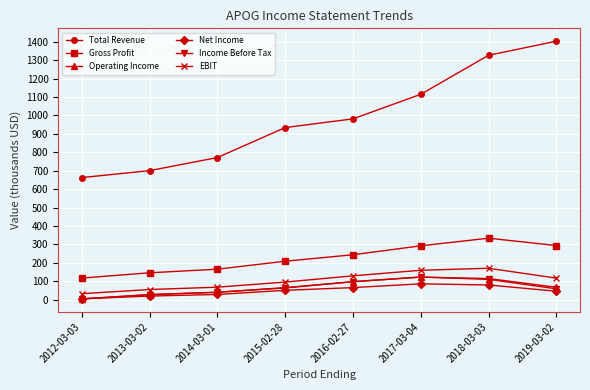

True or false: Total Revenue has a value of 468.1 at 2019-03-02.

False